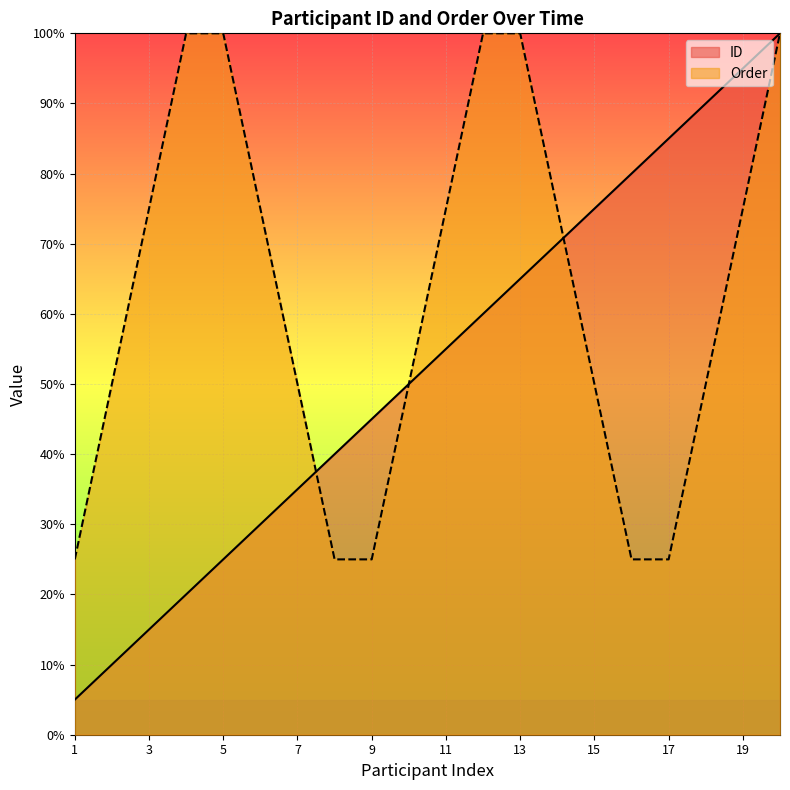

What is the minimum value shown in the chart?

5.0